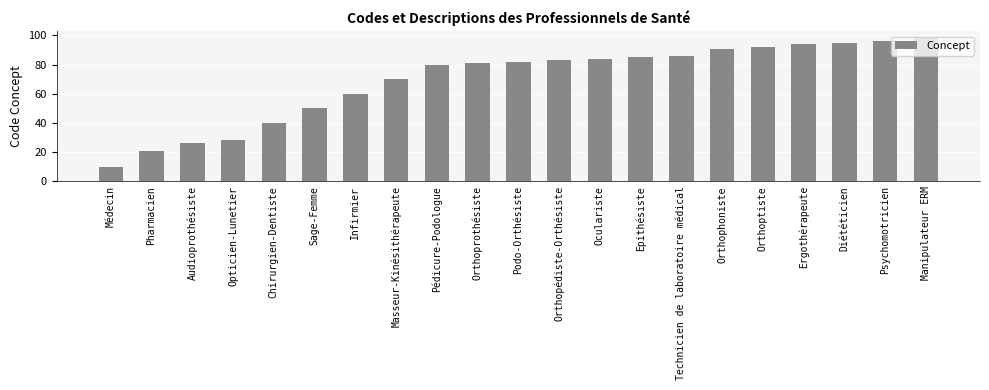

What position from the left is Psychomotricien?

20